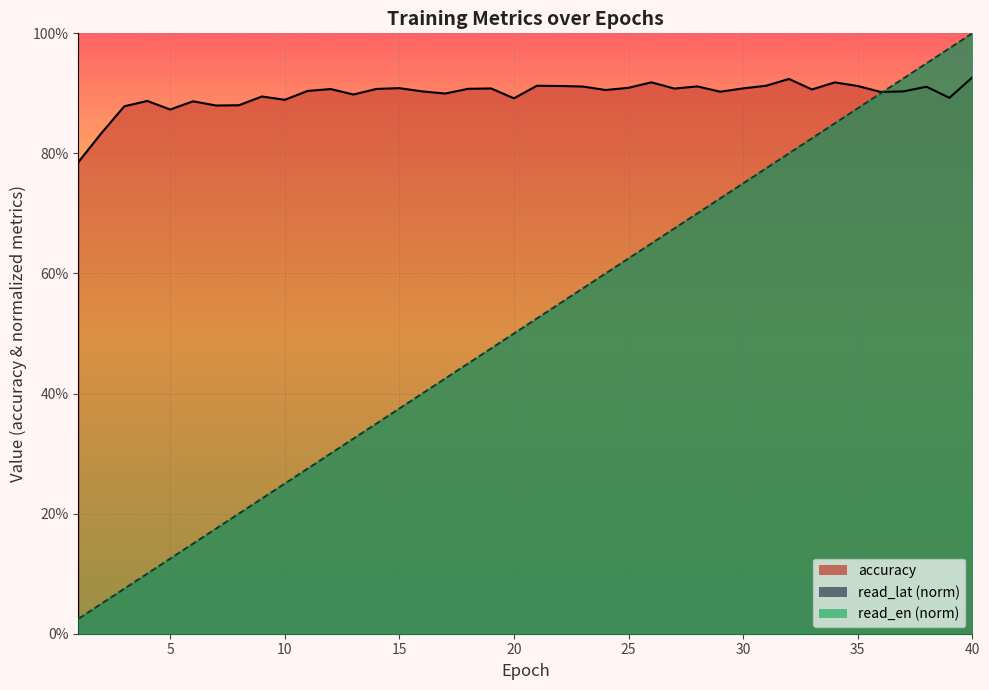

Reading left to right, list all the values displayed in this chart.

accuracy: 1=78.6	2=83.4	3=87.8	4=88.7	5=87.3	6=88.7	7=88.0	8=88.0	9=89.5	10=88.9	11=90.4	12=90.7	13=89.8	14=90.7	15=90.9	16=90.3	17=90.0	18=90.8	19=90.8	20=89.2	21=91.3	22=91.2	23=91.1	24=90.6	25=90.9	26=91.8	27=90.8	28=91.2	29=90.3	30=90.8	31=91.3	32=92.4	33=90.7	34=91.8	35=91.2	36=90.2	37=90.3	38=91.1	39=89.3	40=92.7
read_lat: 1=2.5	2=5.0	3=7.5	4=10.0	5=12.5	6=15.0	7=17.5	8=20.0	9=22.5	10=25.0	11=27.5	12=30.0	13=32.5	14=35.0	15=37.5	16=40.0	17=42.5	18=45.0	19=47.5	20=50.0	21=52.5	22=55.0	23=57.5	24=60.0	25=62.5	26=65.0	27=67.5	28=70.0	29=72.5	30=75.0	31=77.5	32=80.0	33=82.5	34=85.0	35=87.5	36=90.0	37=92.5	38=95.0	39=97.5	40=100.0
read_en: 1=2.5	2=5.0	3=7.5	4=10.0	5=12.5	6=15.0	7=17.5	8=20.0	9=22.5	10=25.0	11=27.5	12=30.0	13=32.5	14=35.0	15=37.5	16=40.0	17=42.5	18=45.0	19=47.5	20=50.0	21=52.5	22=55.0	23=57.5	24=60.0	25=62.5	26=65.0	27=67.5	28=70.0	29=72.5	30=75.0	31=77.5	32=80.0	33=82.5	34=85.0	35=87.5	36=90.0	37=92.5	38=95.0	39=97.5	40=100.0